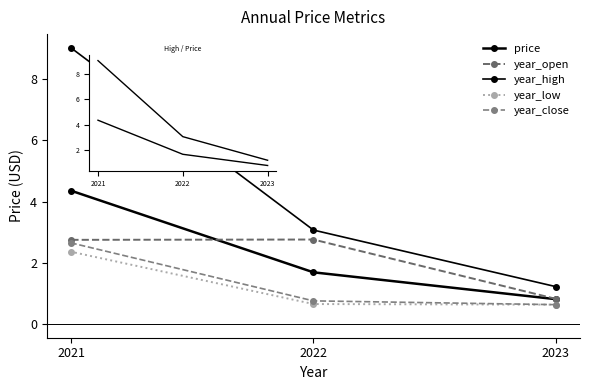

Count the number of categories in the chart.

3